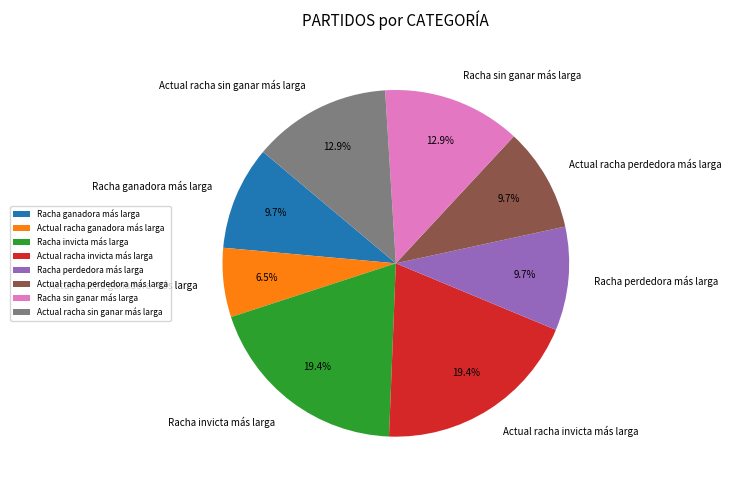

What is the smallest slice in the pie chart?

Actual racha ganadora más larga